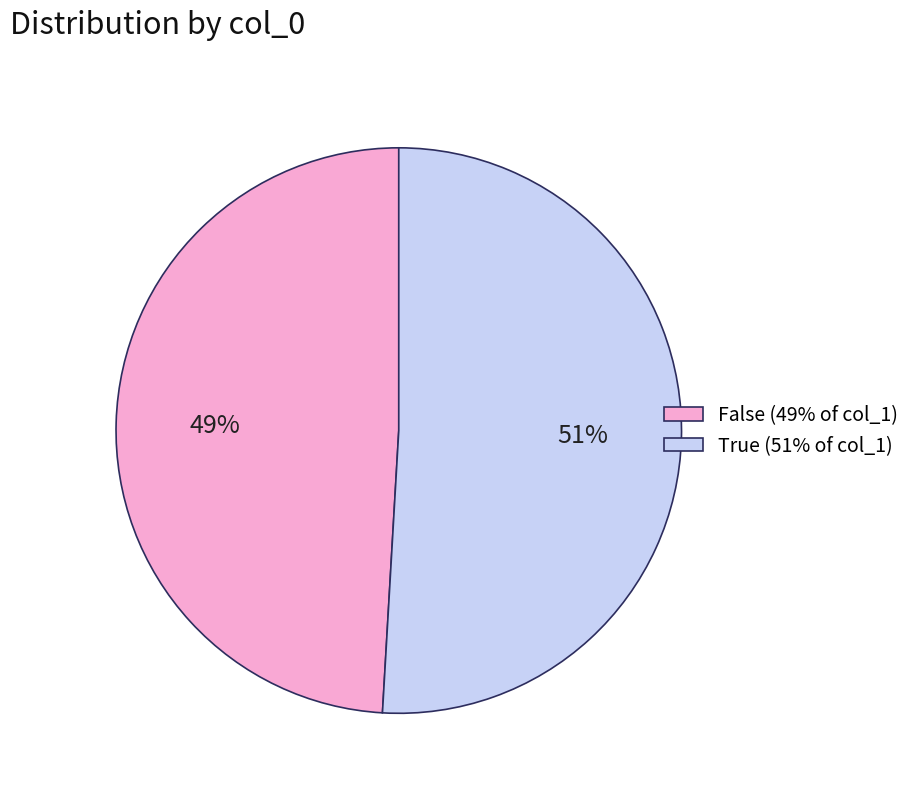

Which slice is the largest?

True